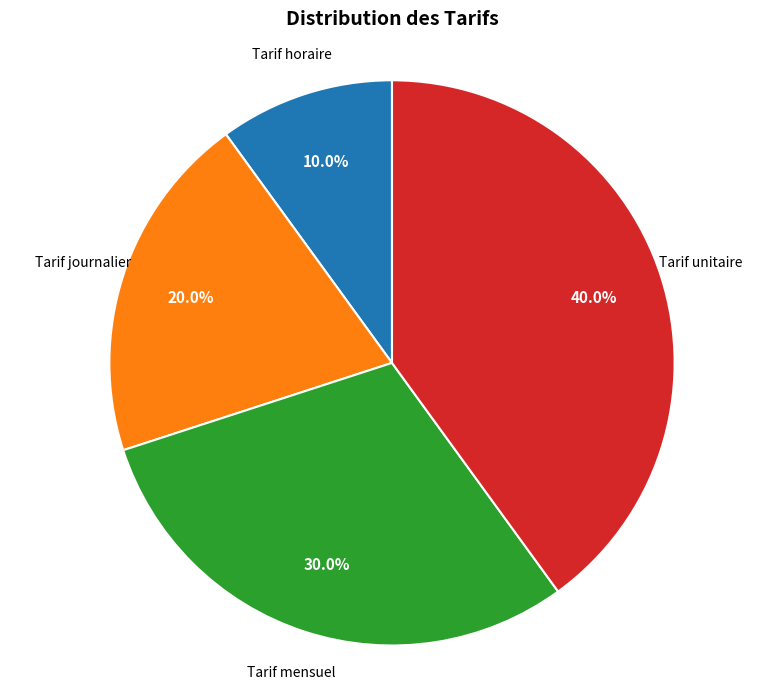

Which category has the biggest portion of the pie?

Tarif unitaire